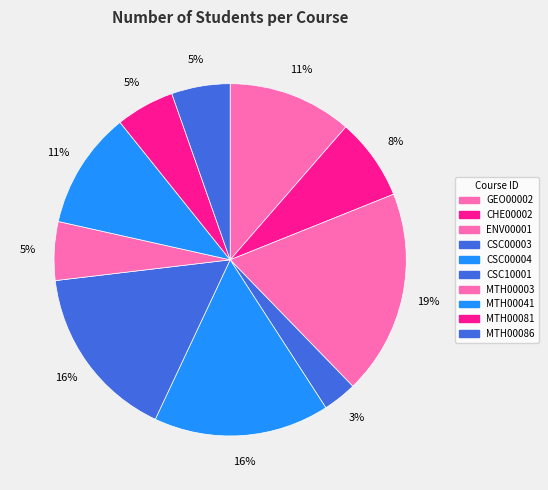

Is it true that MTH00041 is 1% of the pie?

False